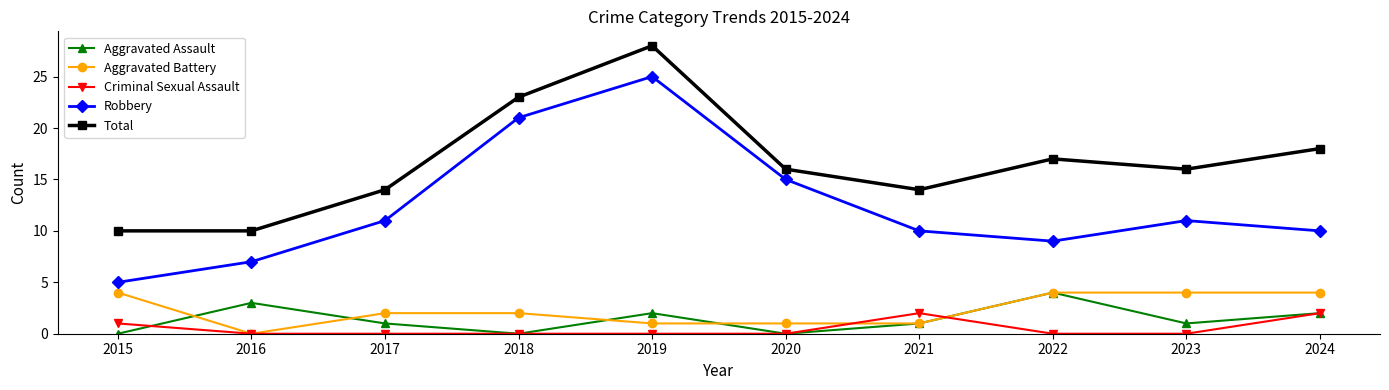

Count the Aggravated Battery values in the range 1 to 4.

9